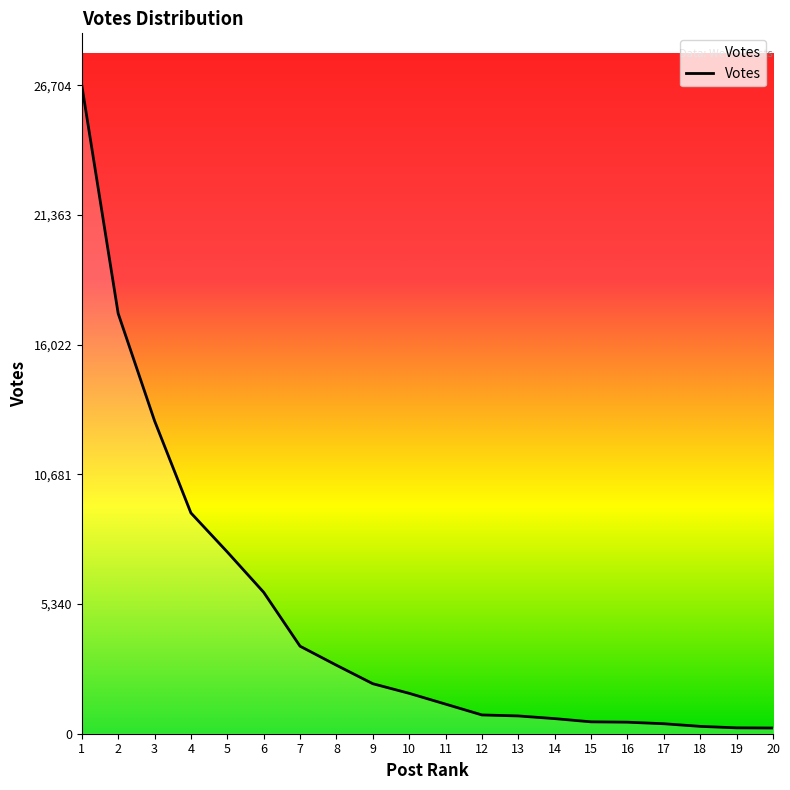

Is this an area chart (filled region under the line)?

No